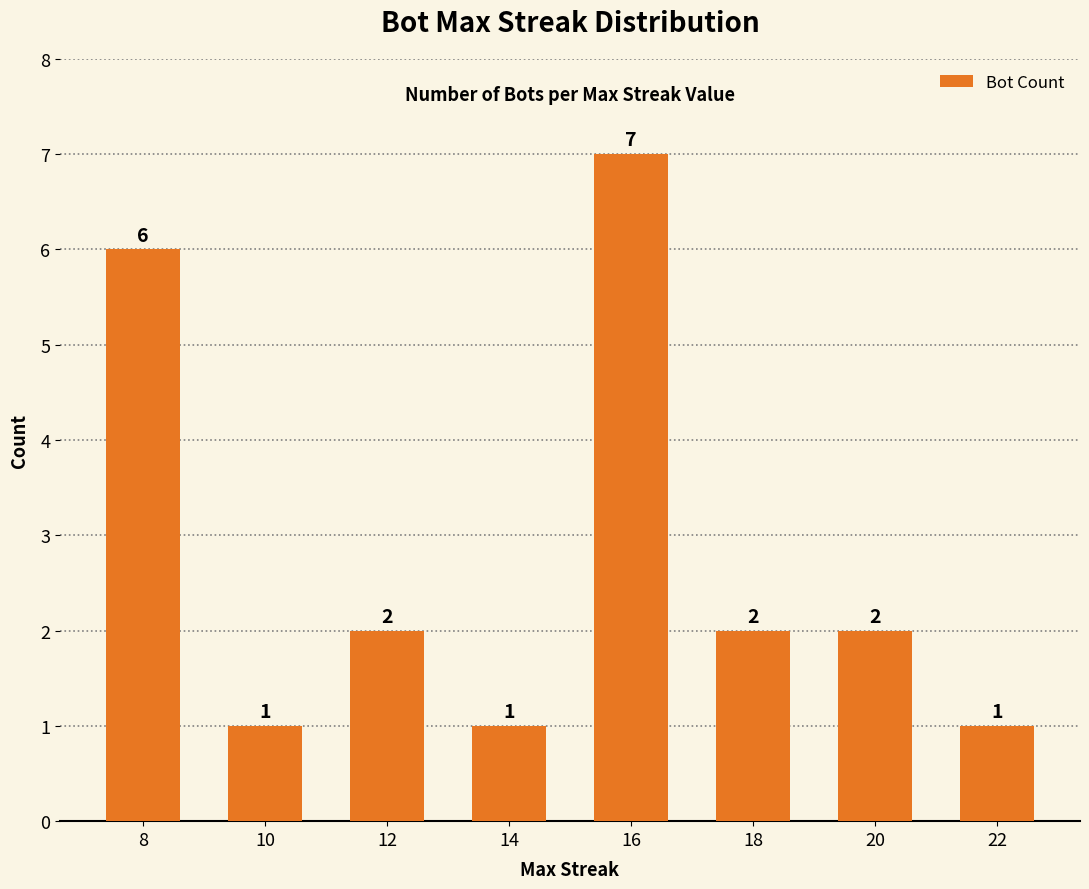

Where does the data first go above 2?

8